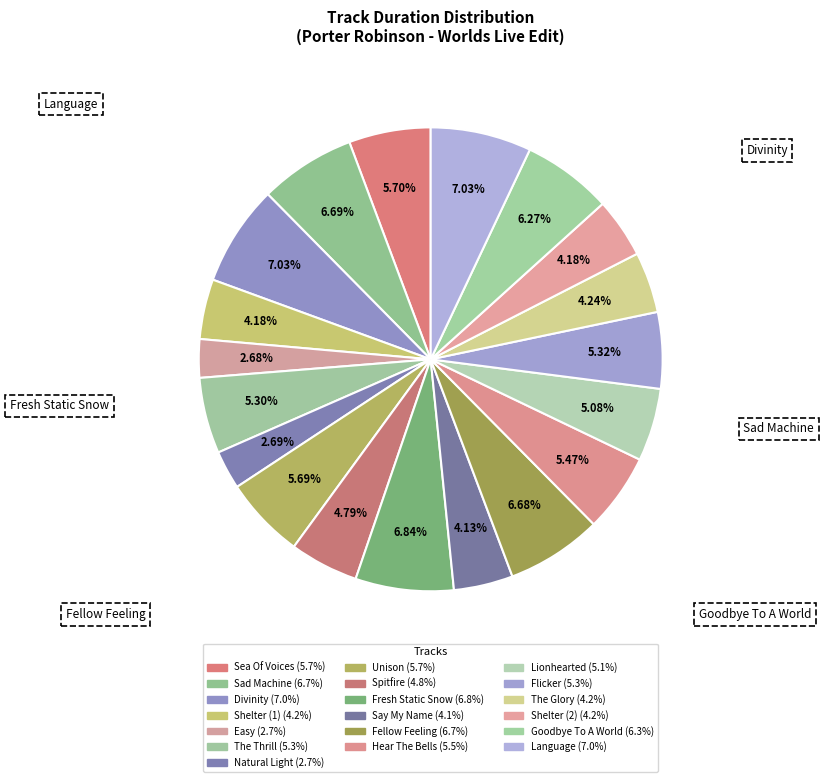

Is it true that Say My Name is 4% of the pie?

True